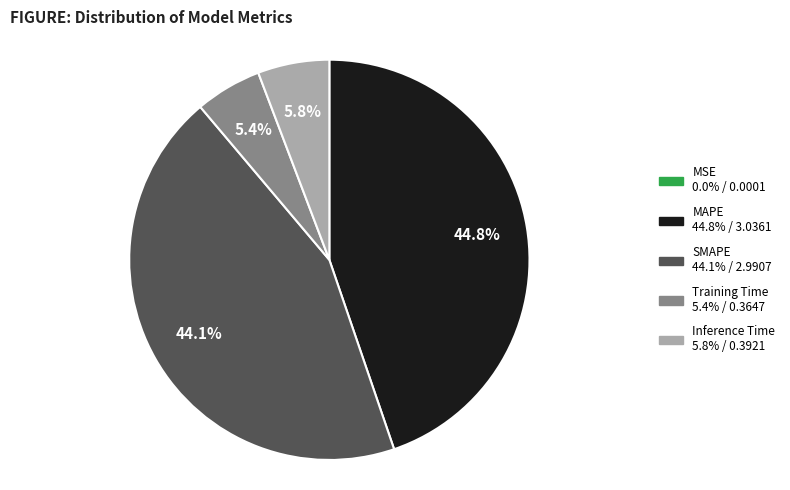

The Training Time slice represents 5% of the pie. True or false?

True